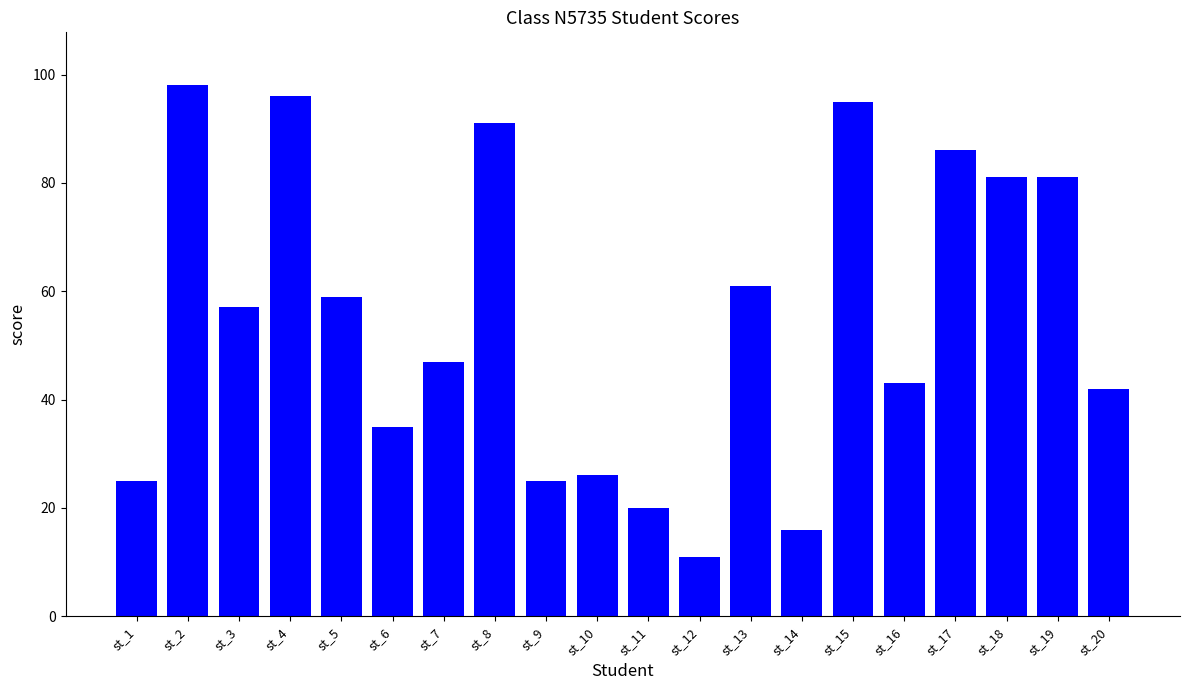

What is the smallest value displayed?

11